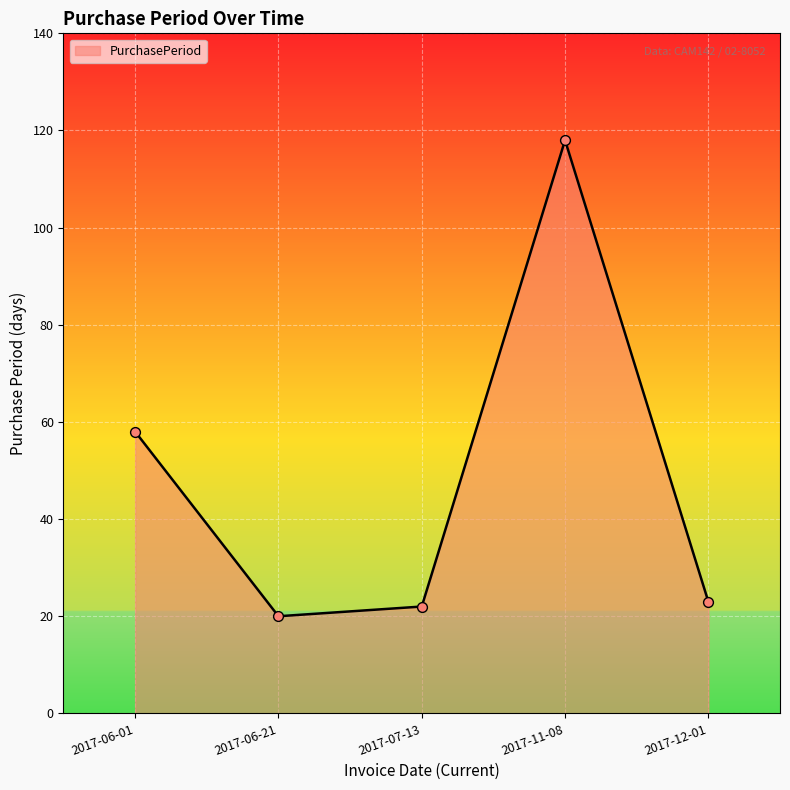

Between 2017-06-01 and 2017-12-01, which is larger?

2017-06-01